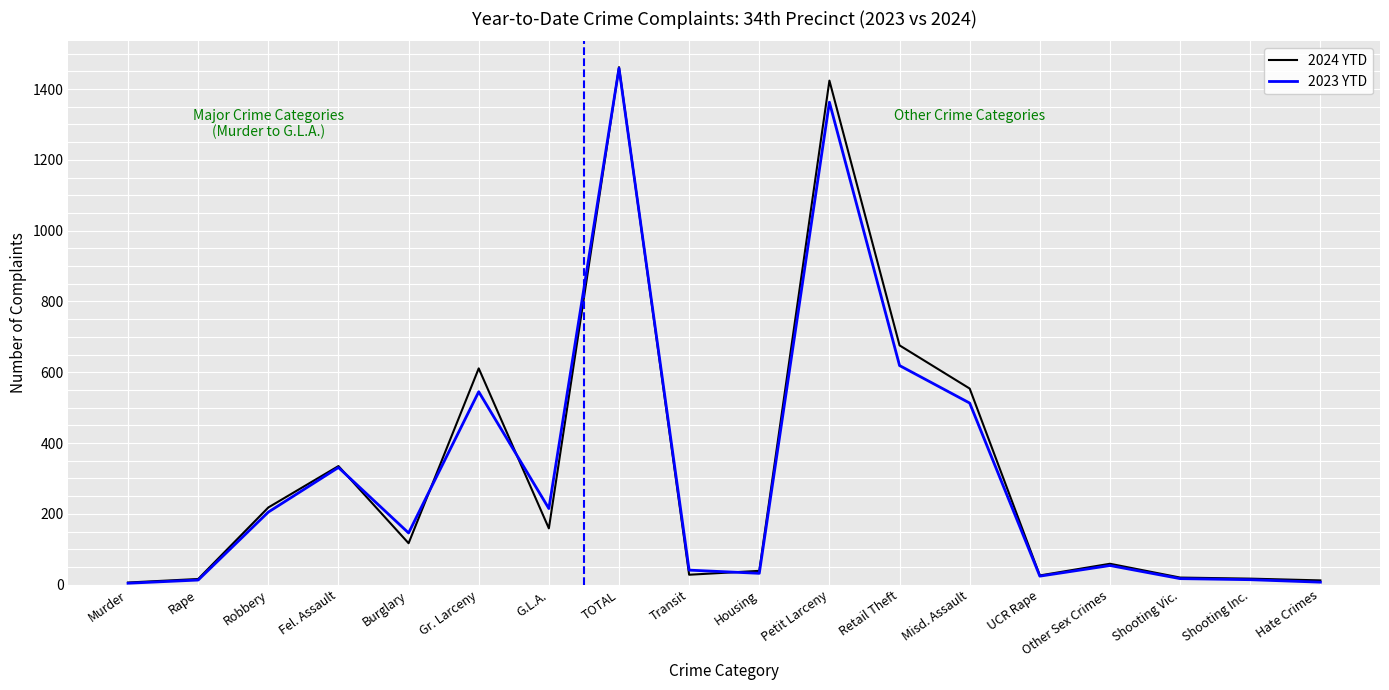

How many lines are shown in the chart?

2